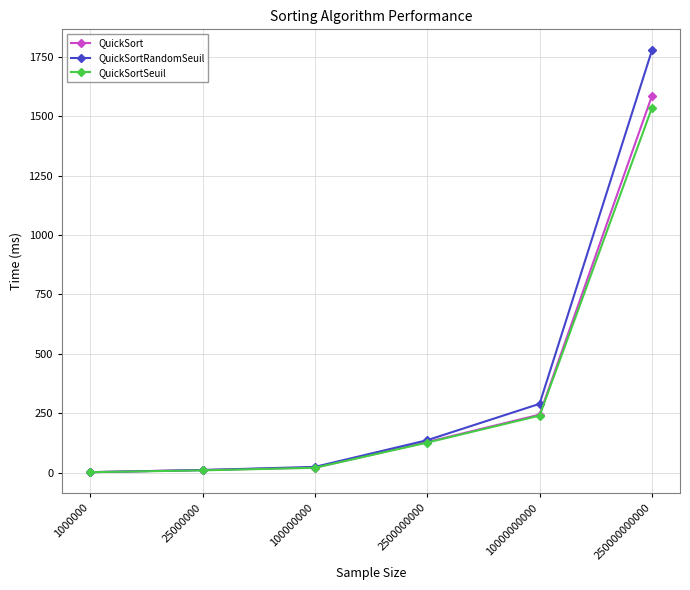

What is the difference between the second highest and second lowest values in the QuickSortRandomSeuil series?

278.5